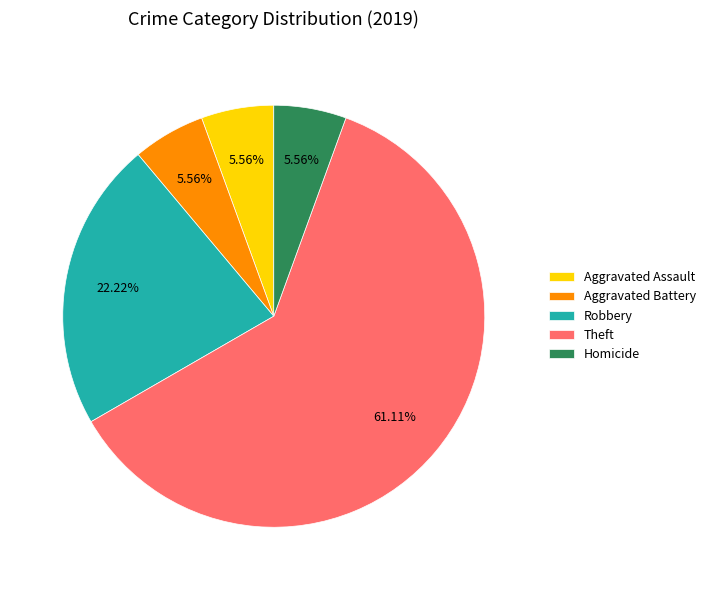

To the nearest percent, what is the average slice percentage?

20%